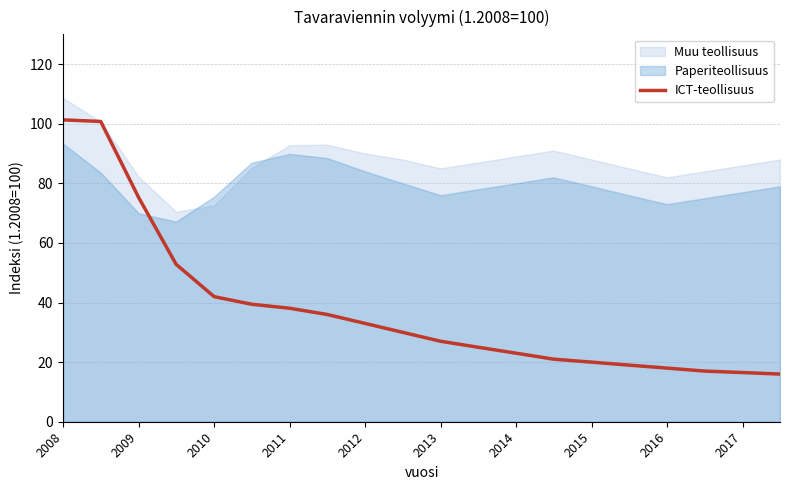

Which label corresponds to the largest value in the chart?

2008